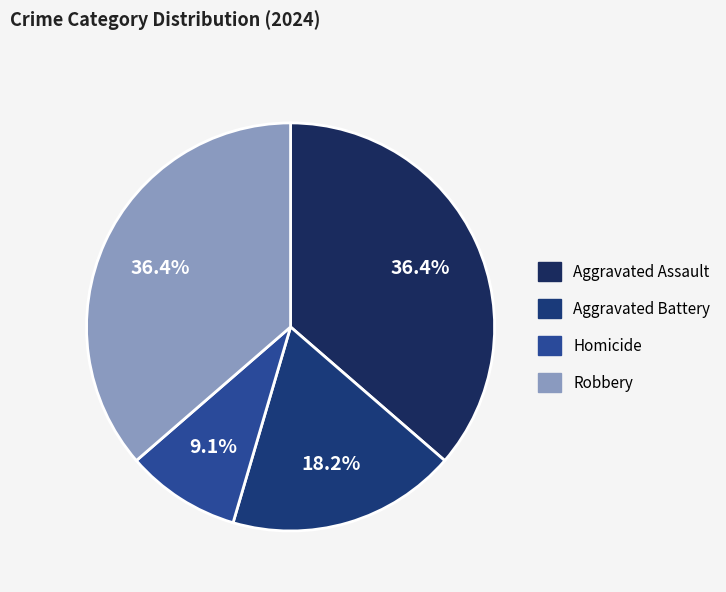

How many segments does this pie chart have?

4